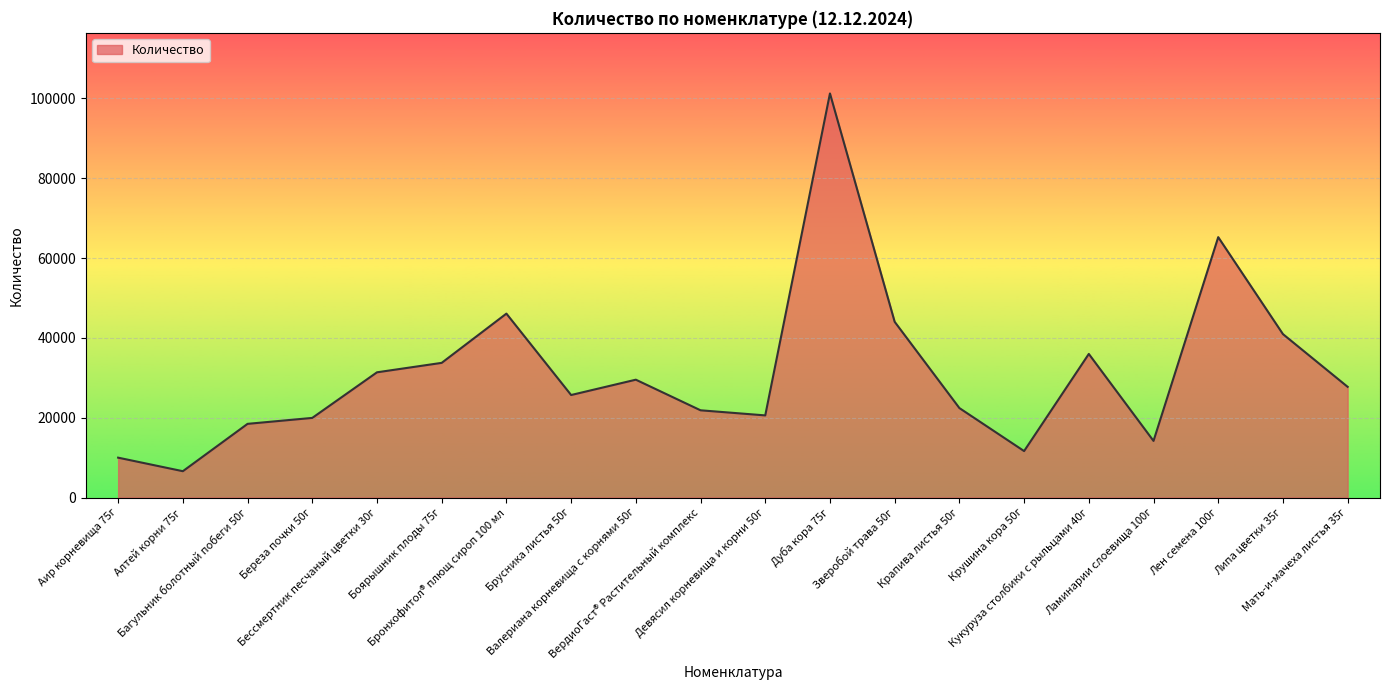

What is the difference between the maximum and minimum values?

94658